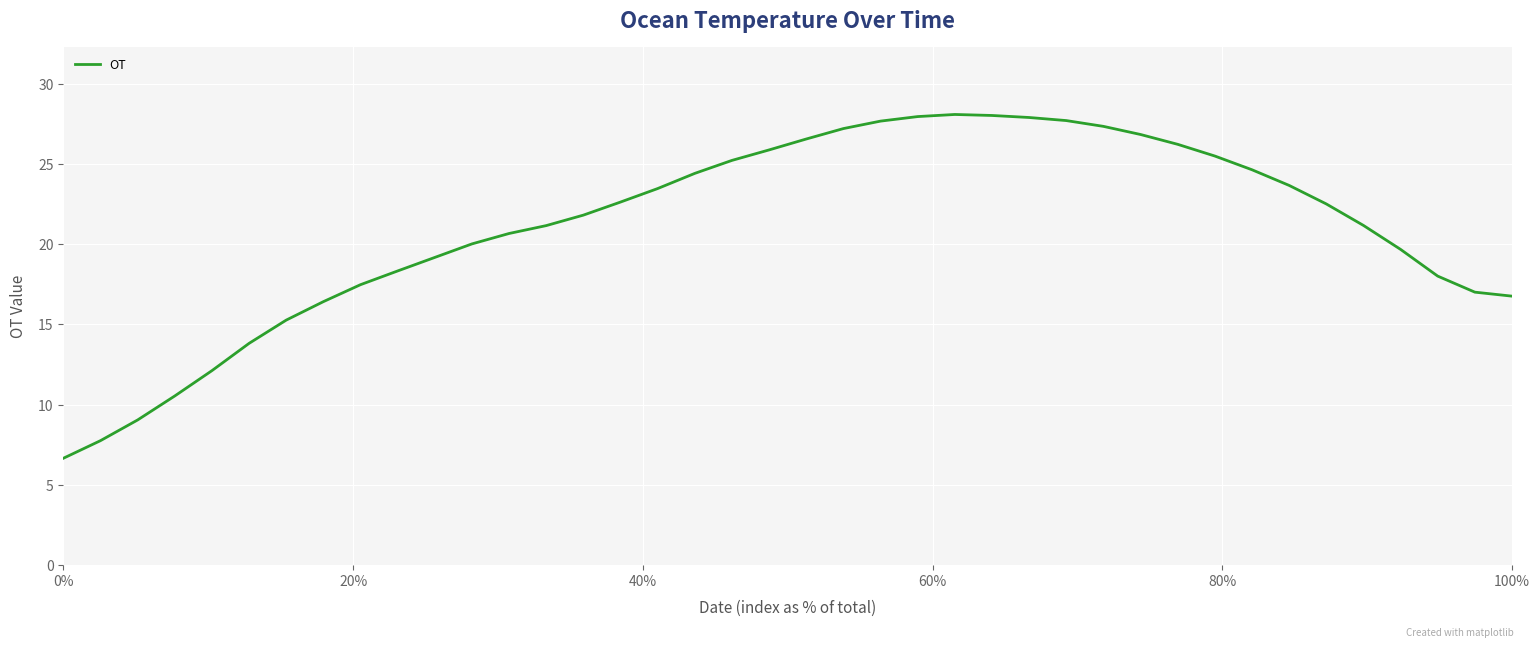

What is the smallest value displayed?

6.6